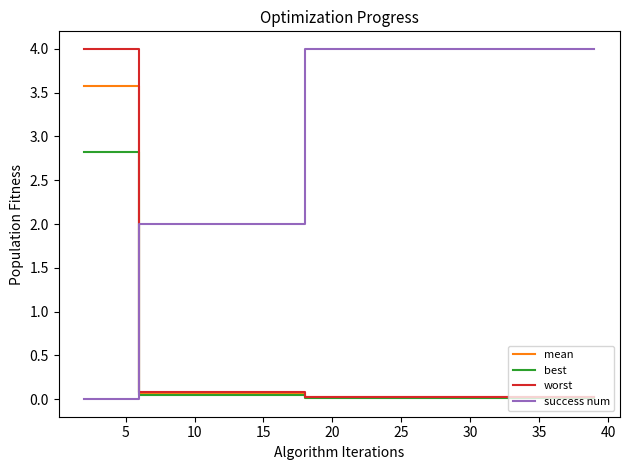

True or false: success num and best intersect in this chart.

True